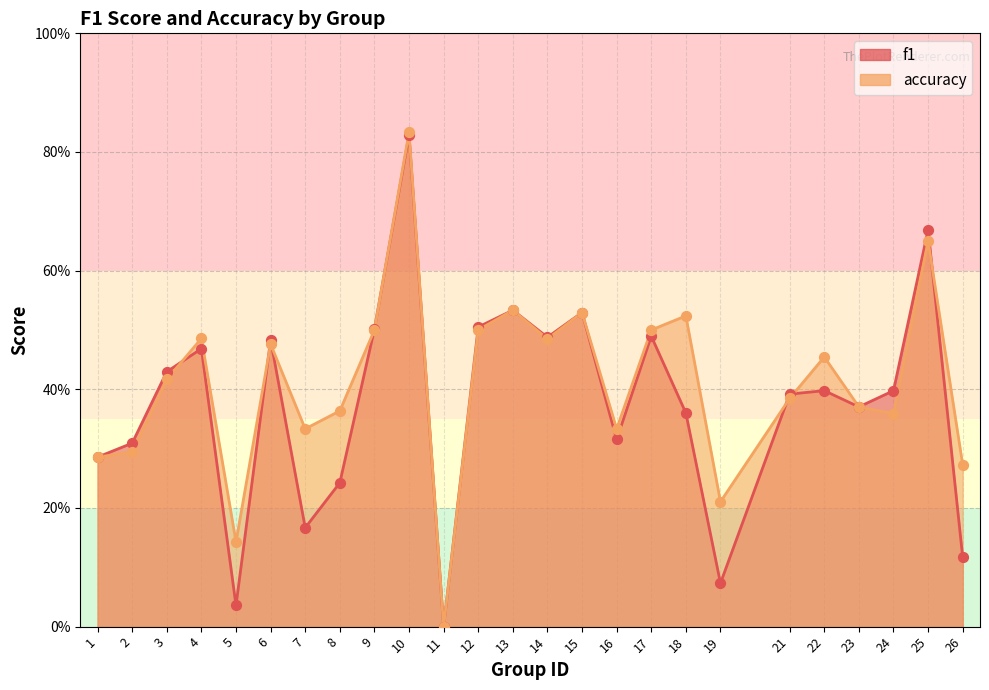

Which series contains the highest Y value?

accuracy